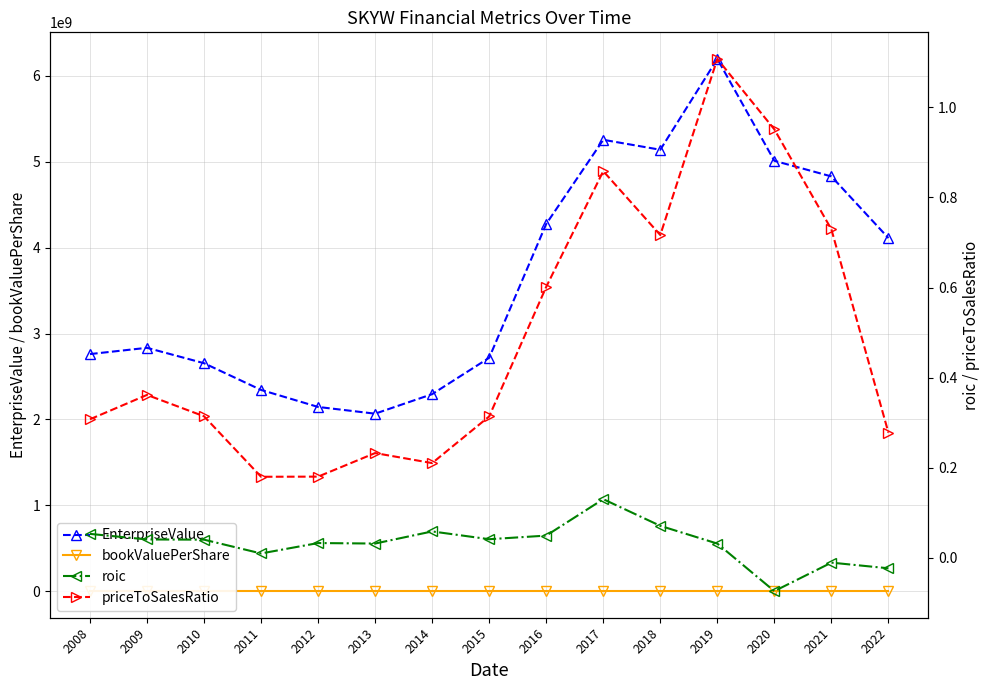

Is the value of priceToSalesRatio at 2012 greater than the value of roic at 2009?

Yes